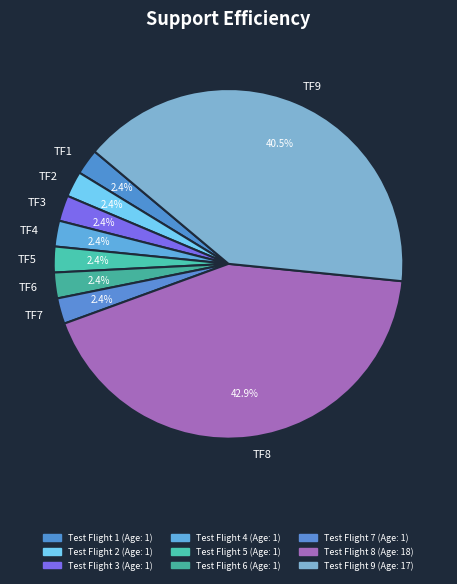

Is there a majority slice in this chart?

No